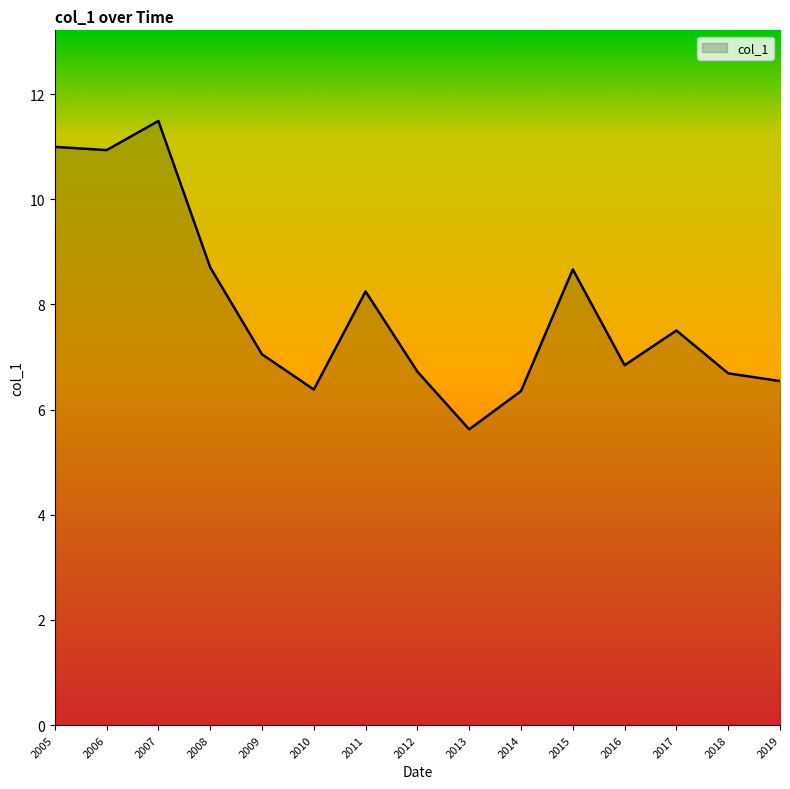

Read the value at 2005.

11.0